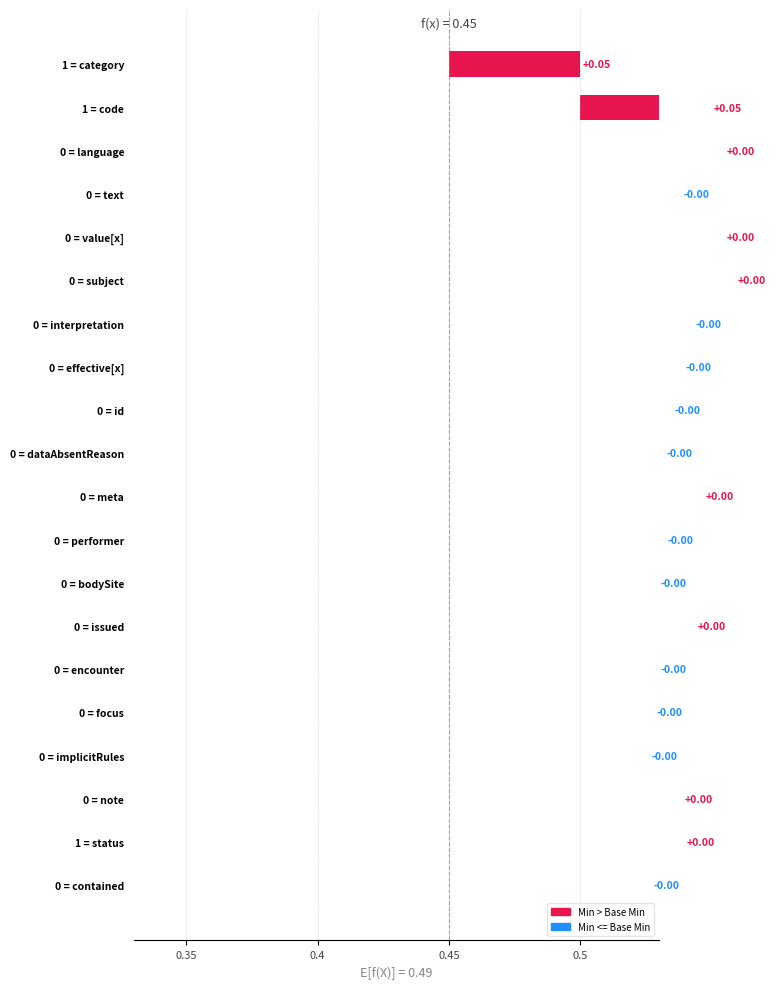

How many values in Min are above zero?

3